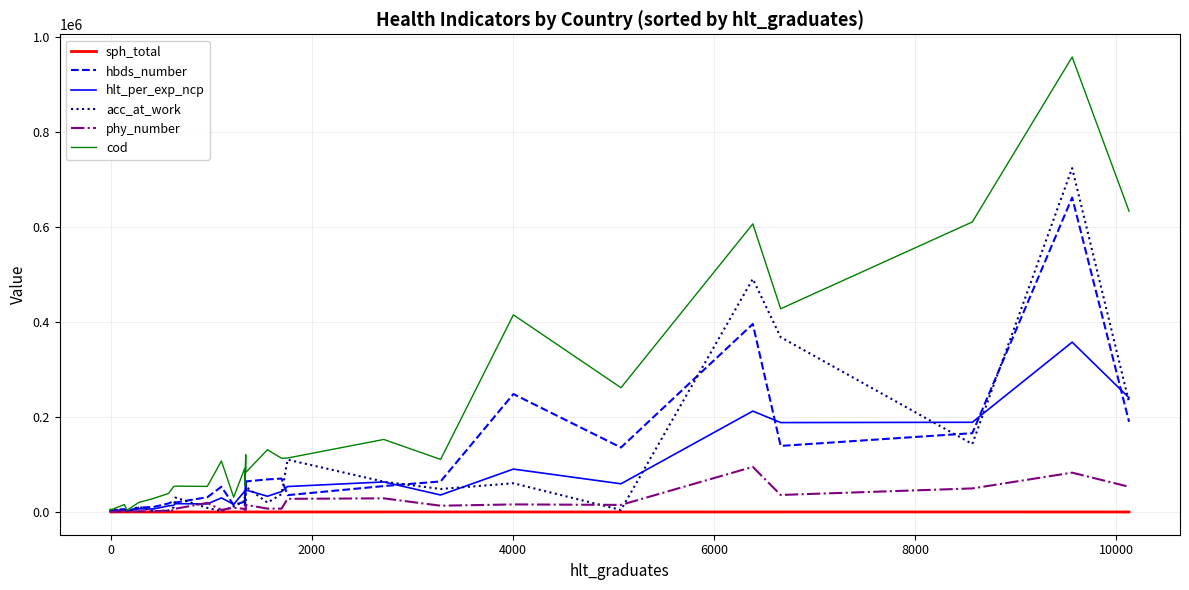

How many lines are shown in the chart?

6